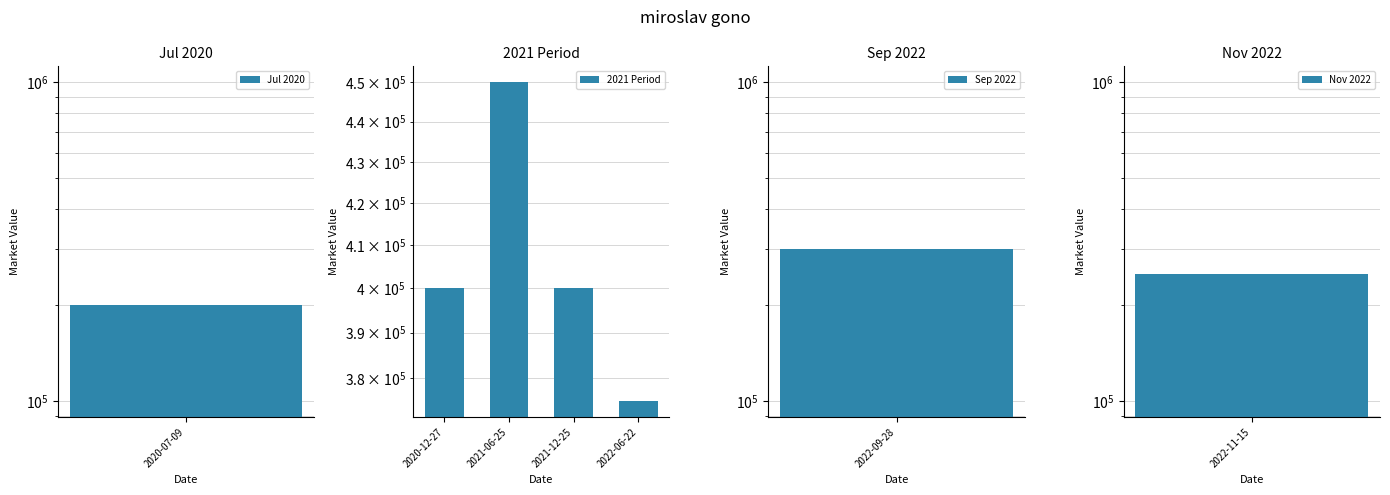

Is it true that the value at 2021-06-25 is 450000?

True